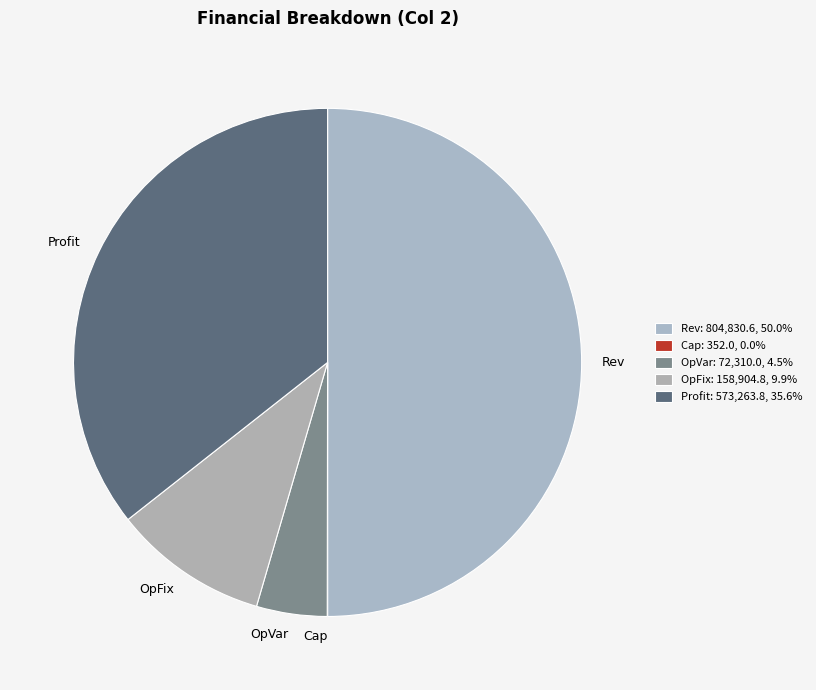

How many slices are in this pie chart?

5